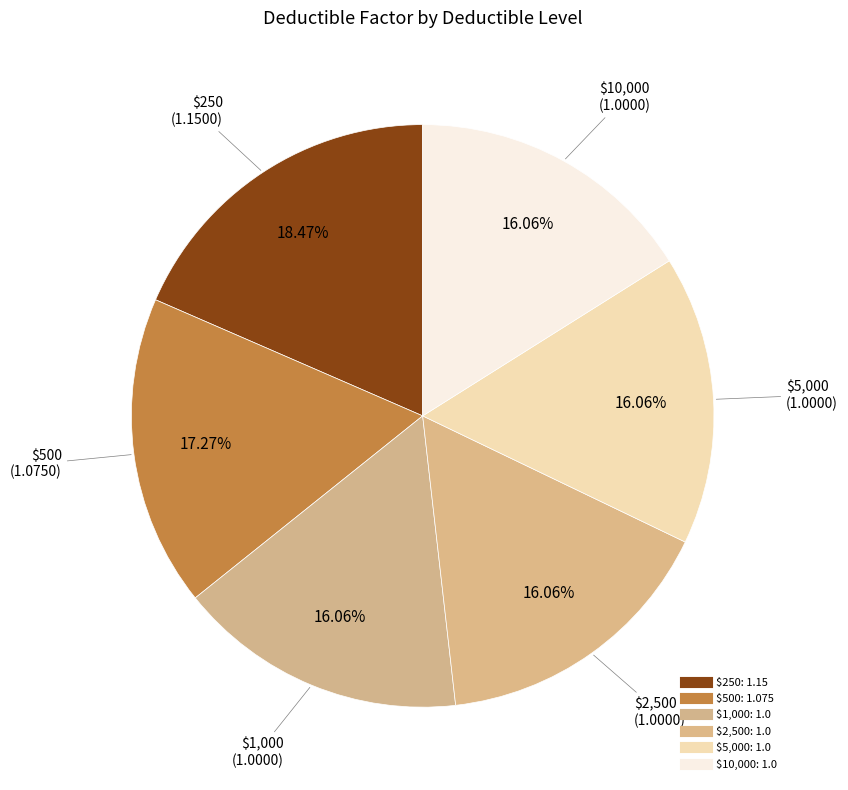

What portion of the pie excludes $500?

82.7%